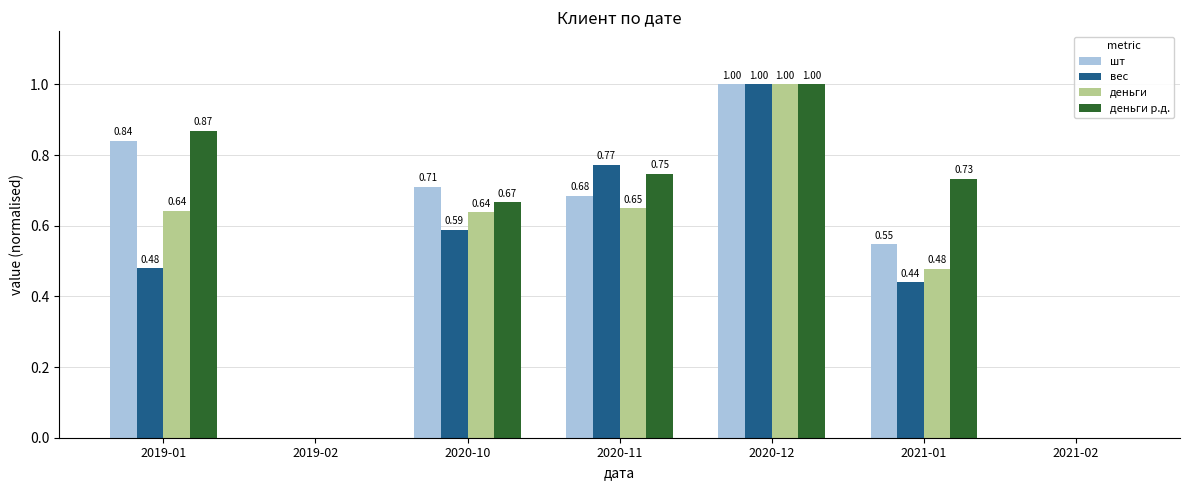

At which category is the sum across all series the highest?

2020-12